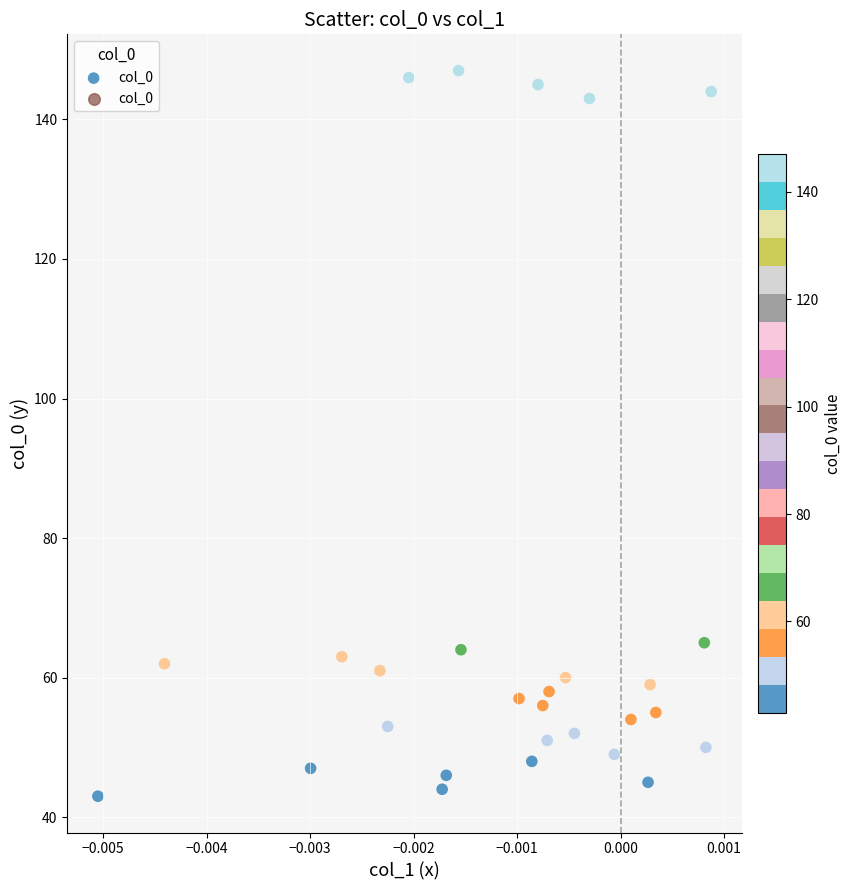

What is the range of Y values (max minus min)?

104